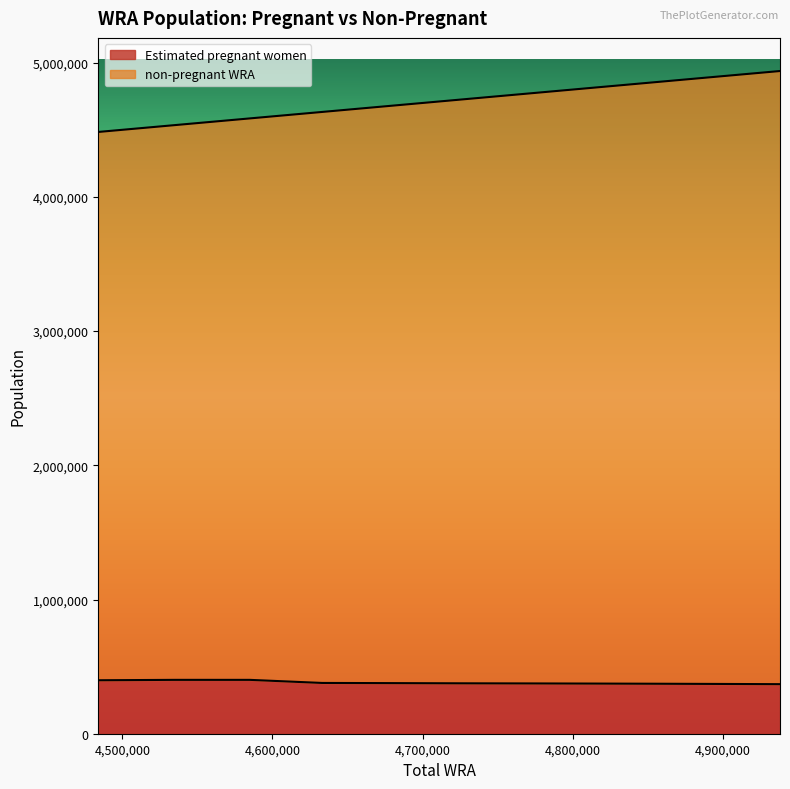

True or false: non-pregnant WRA and Estimated pregnant women cross at least once.

False